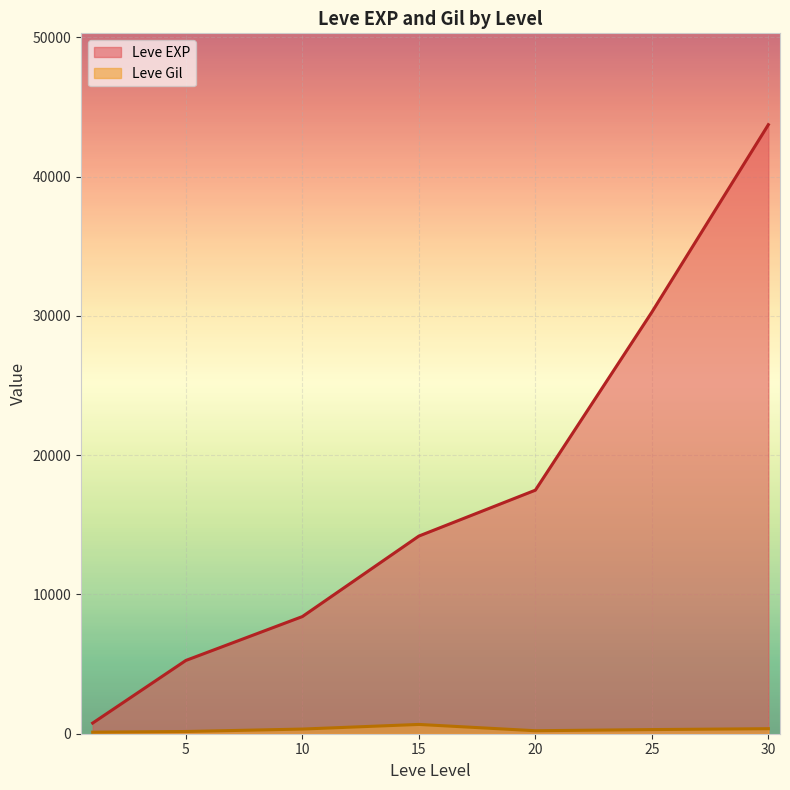

What is the average value of the Leve Gil series?

315